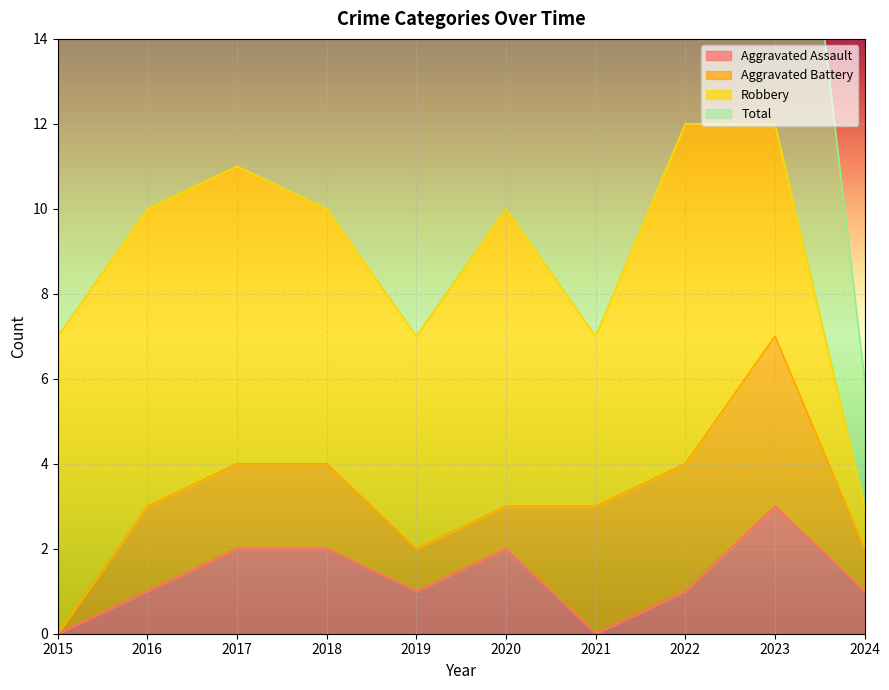

Rank the categories by Total value from lowest to highest.

2024, 2015, 2019, 2021, 2016, 2018, 2020, 2017, 2022, 2023